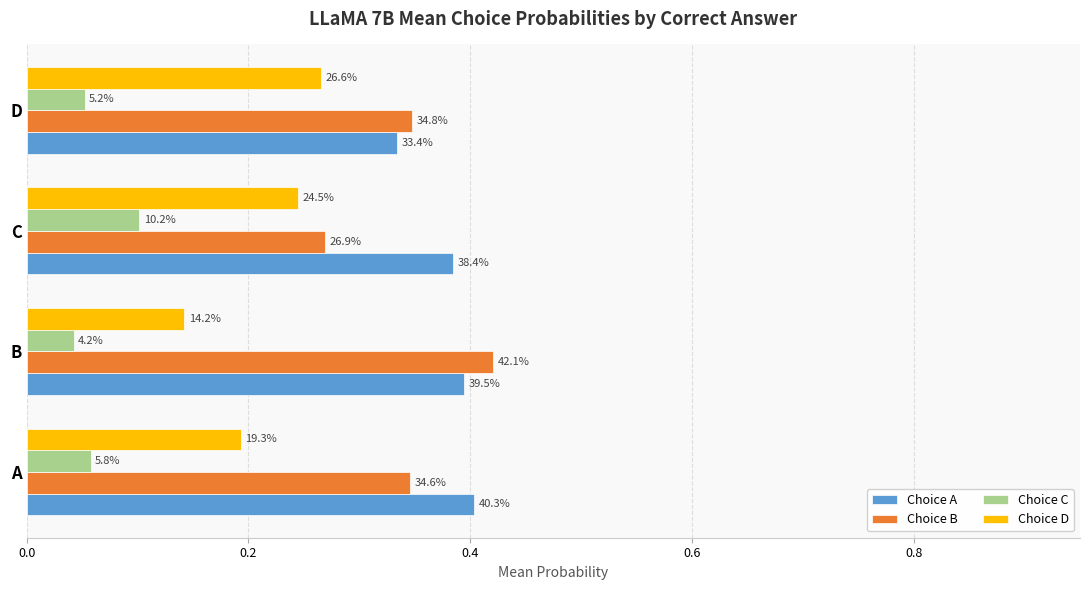

At how many categories does at least one series exceed 0?

4